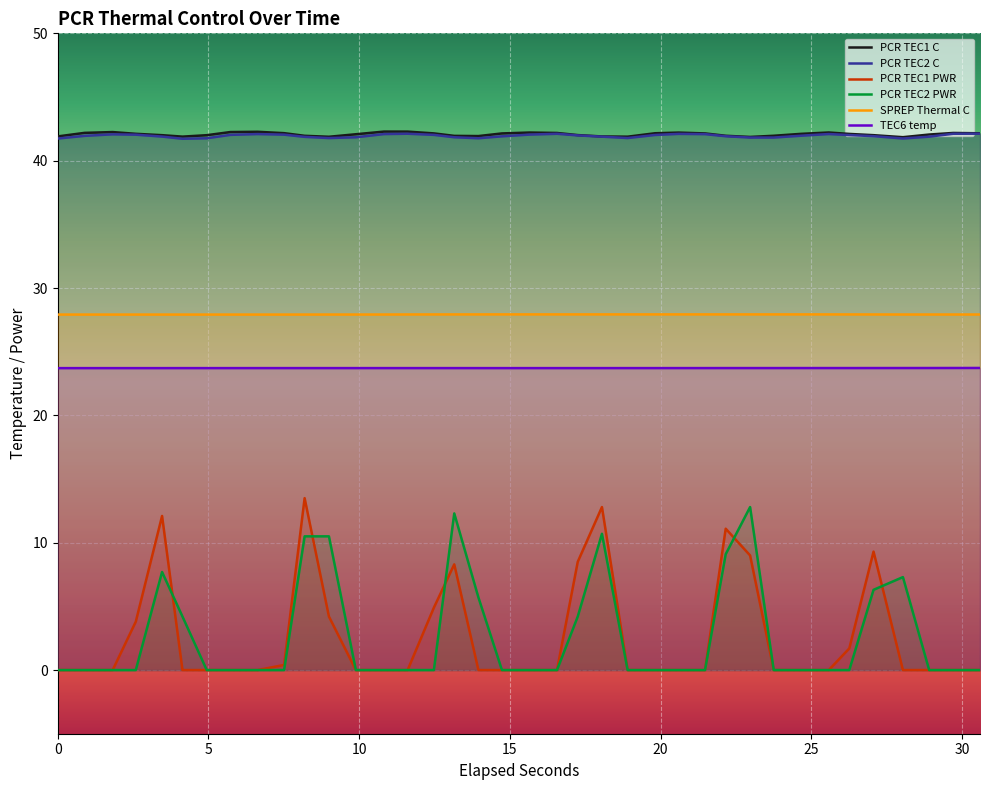

How many data points in PCR TEC1 C are less than 42?

12